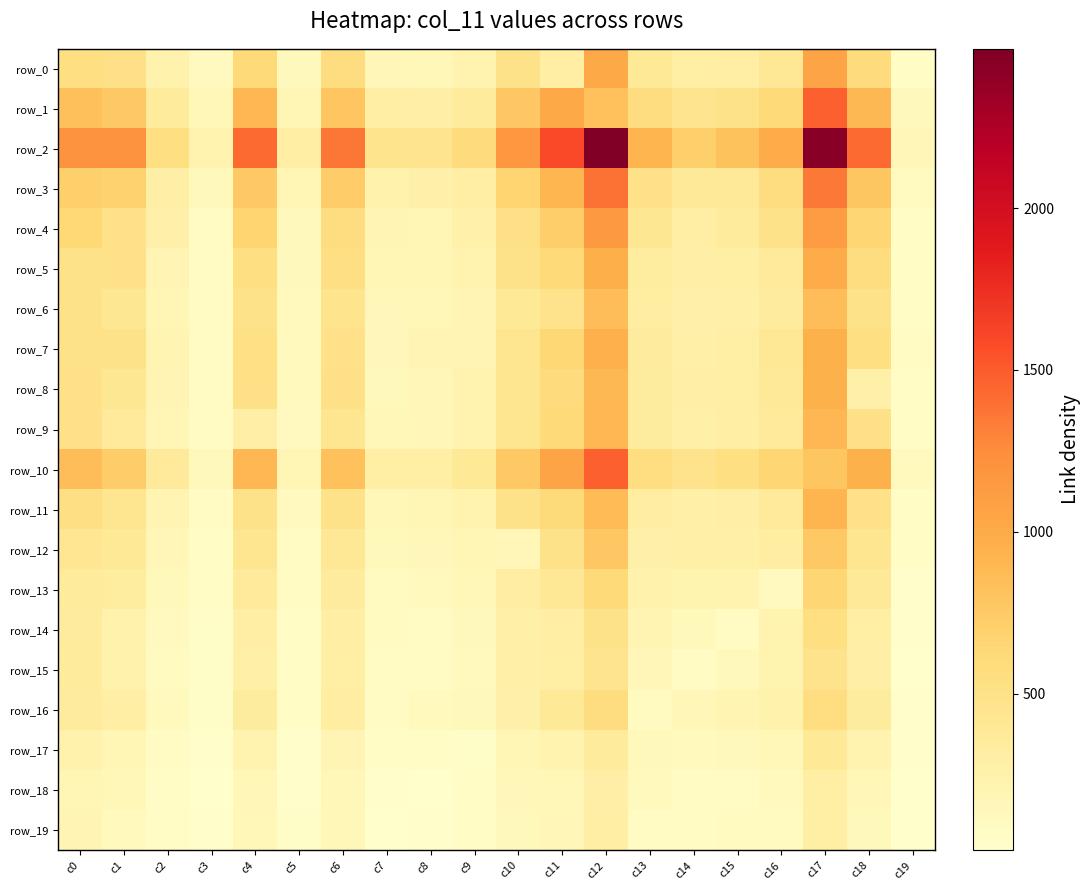

Between c13 and c18, which series saw the biggest shift?

row_2